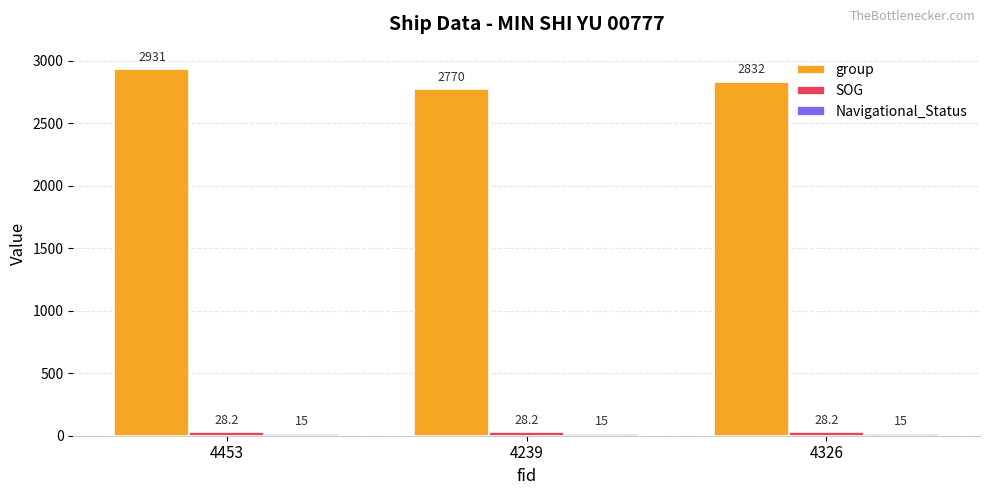

Rank the categories by group value from highest to lowest.

4453, 4326, 4239